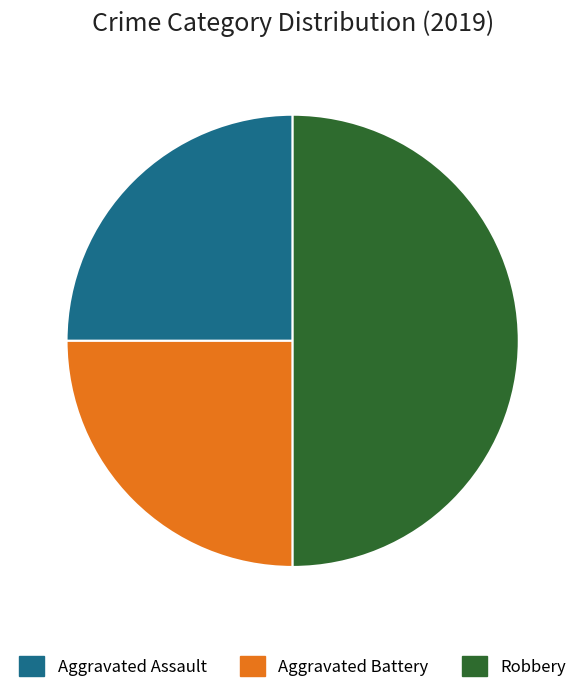

Which category has the biggest portion of the pie?

Robbery